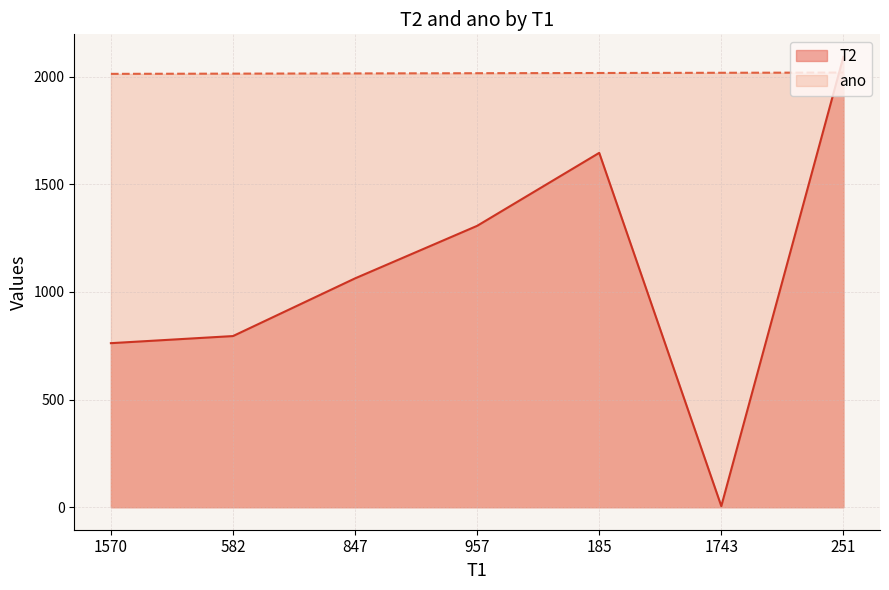

Is the value of T2 at 847 greater than the value of ano at 847?

No